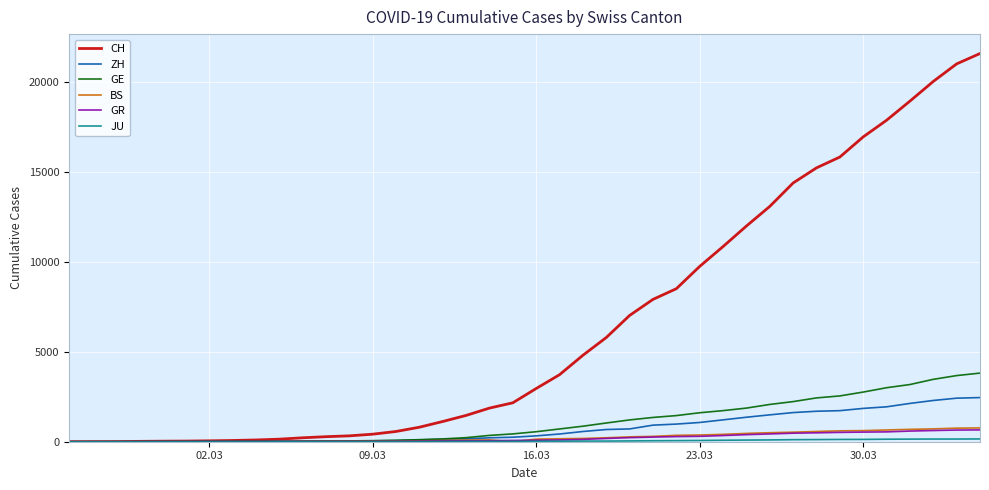

Which series has the largest total across all categories?

CH